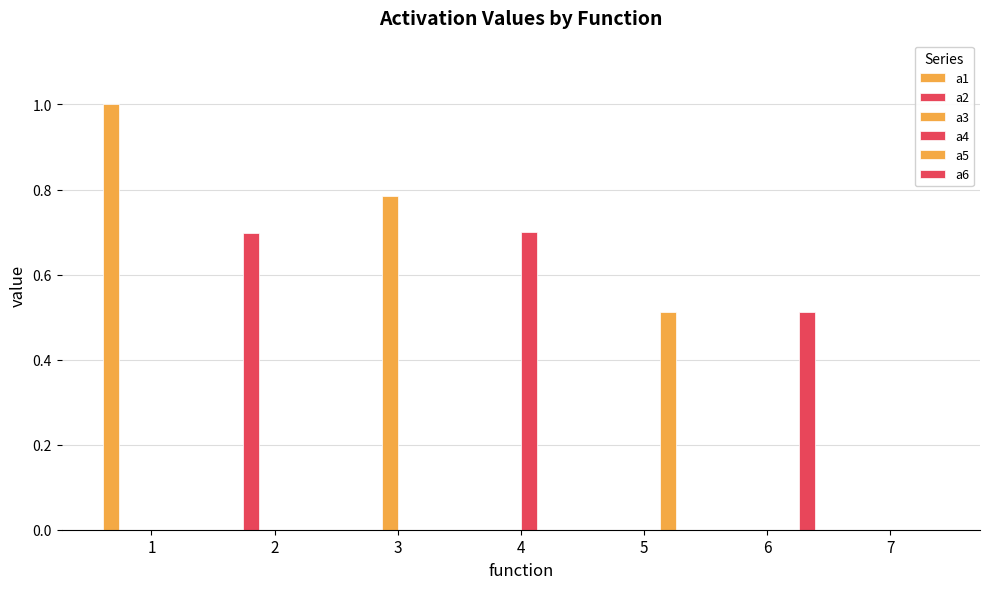

How many data points does each series have?

7